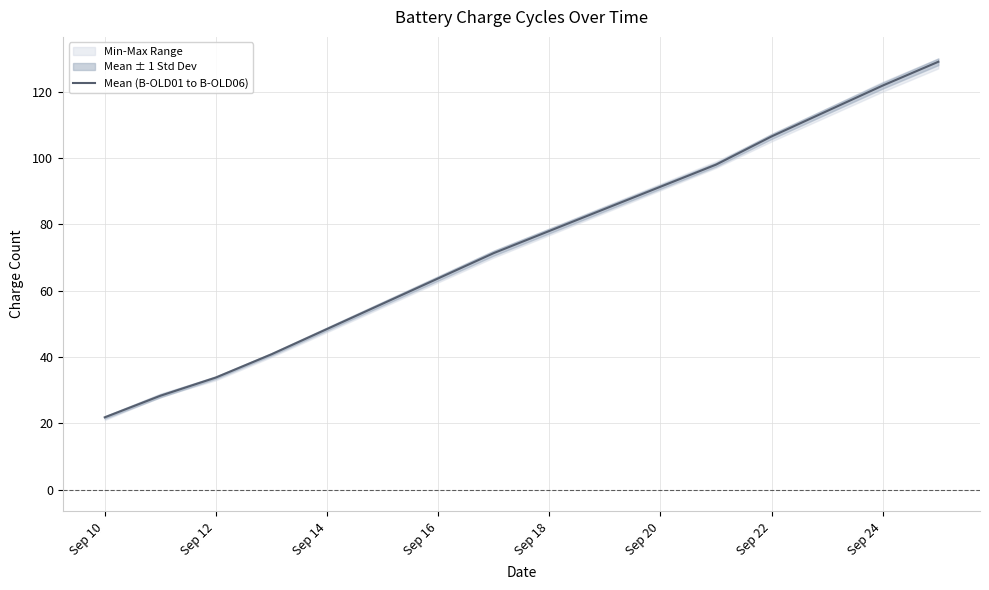

The Mean (B-OLD01 to B-OLD06) series shows 21.8 at Sep 10. True or false?

True